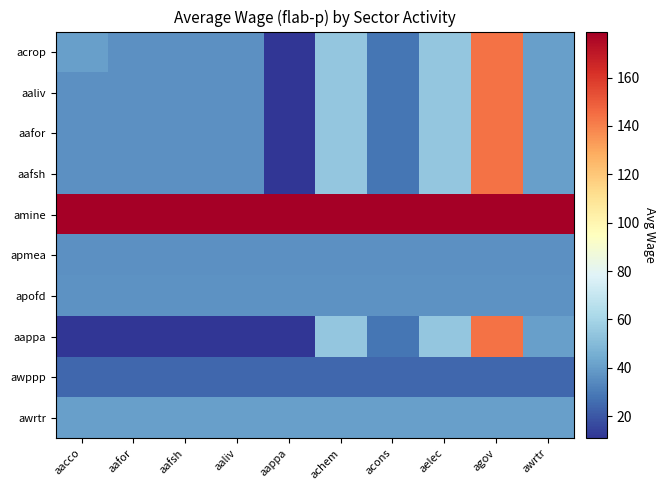

Rank the series at agov from highest to lowest value.

amine, acrop, aaliv, aafor, aafsh, aappa, awrtr, apofd, apmea, awppp